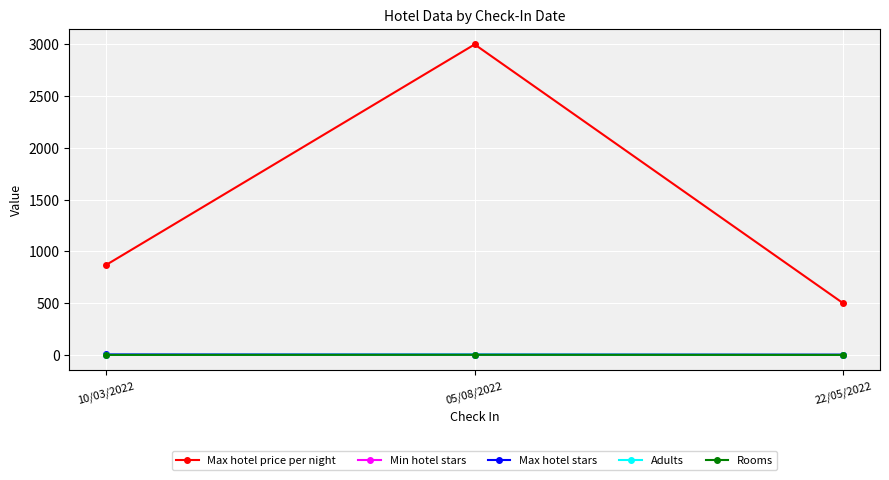

What is the value of the Min hotel stars point at the 3rd from the left?

1